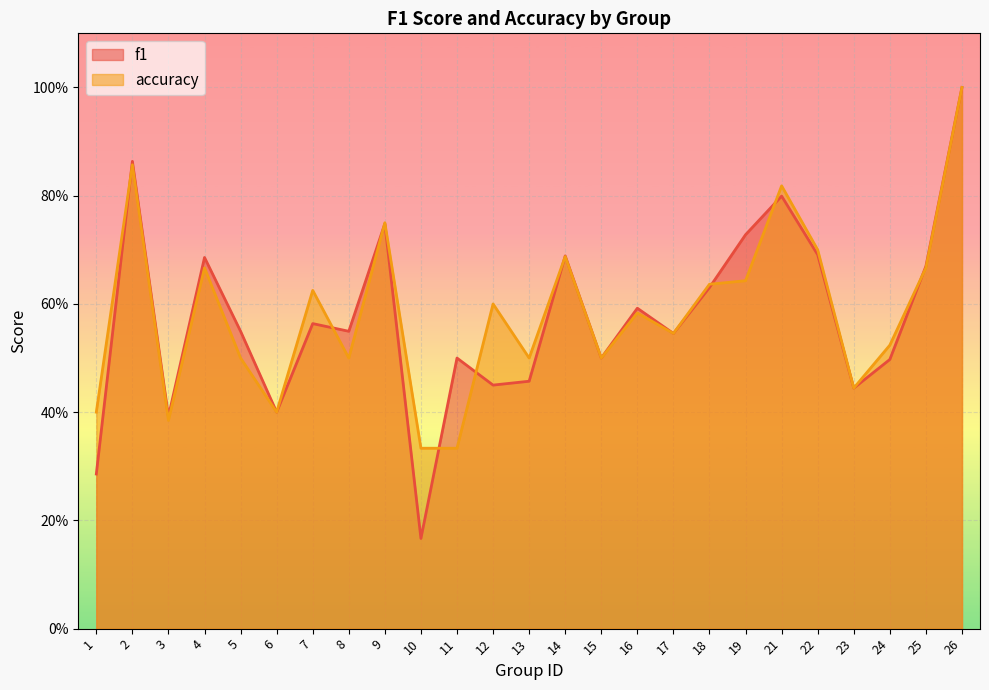

What is the difference between the accuracy values at 9 and 23?

0.3